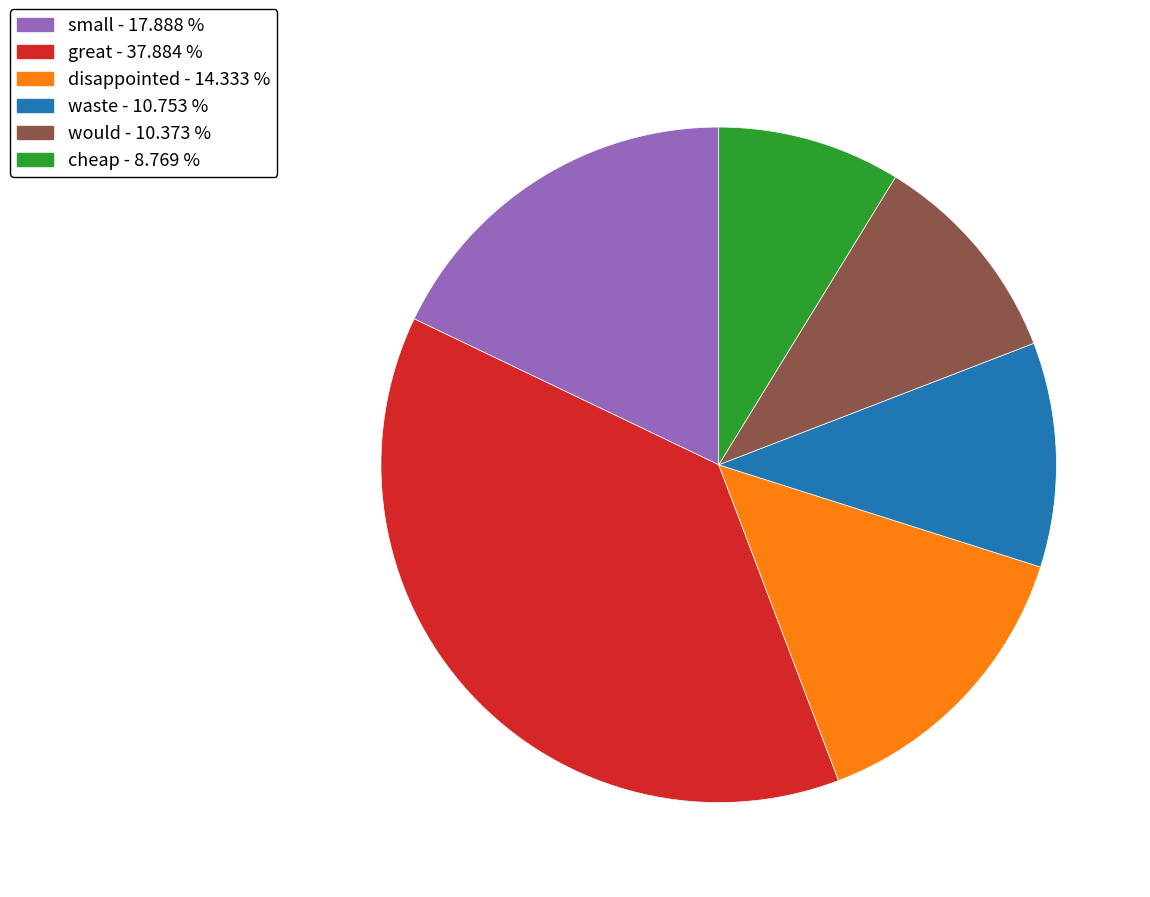

Which slice is the smallest?

cheap